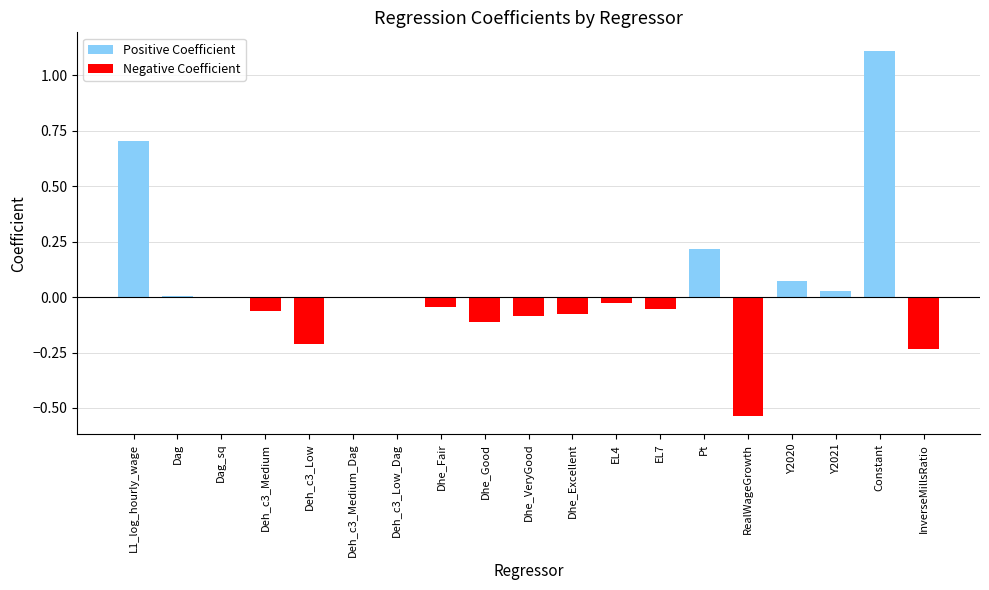

Which label corresponds to the largest value in the chart?

Constant